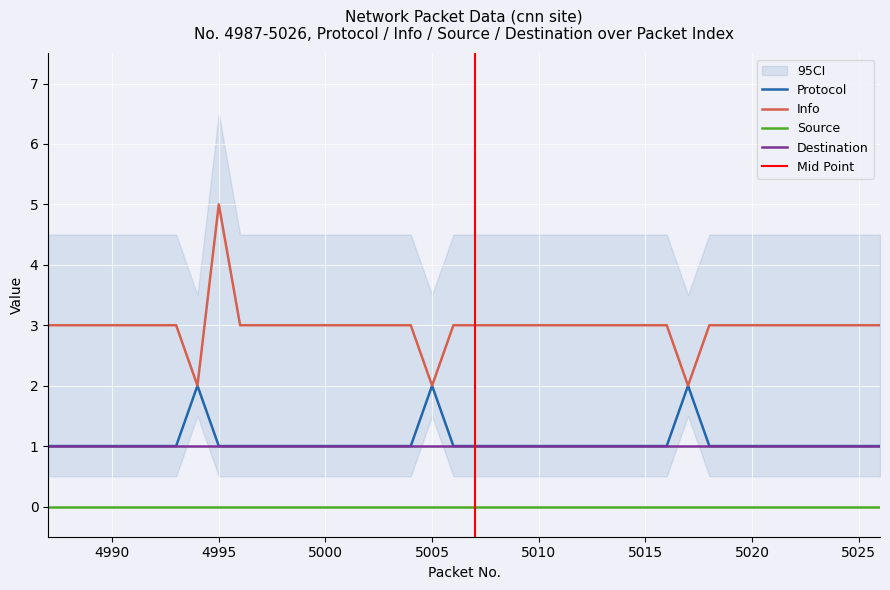

True or false: Info has a value of 3 at 5002.

True